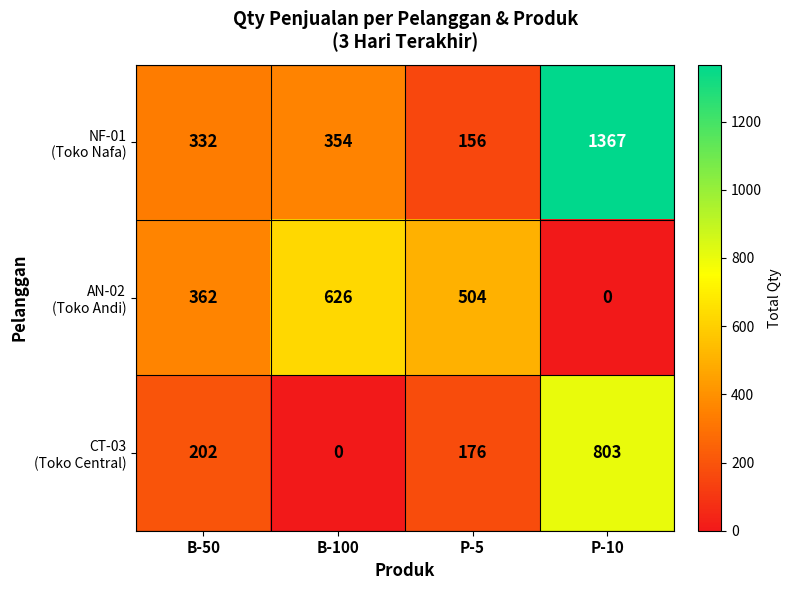

What is the spread (max minus min) of values at B-100?

626